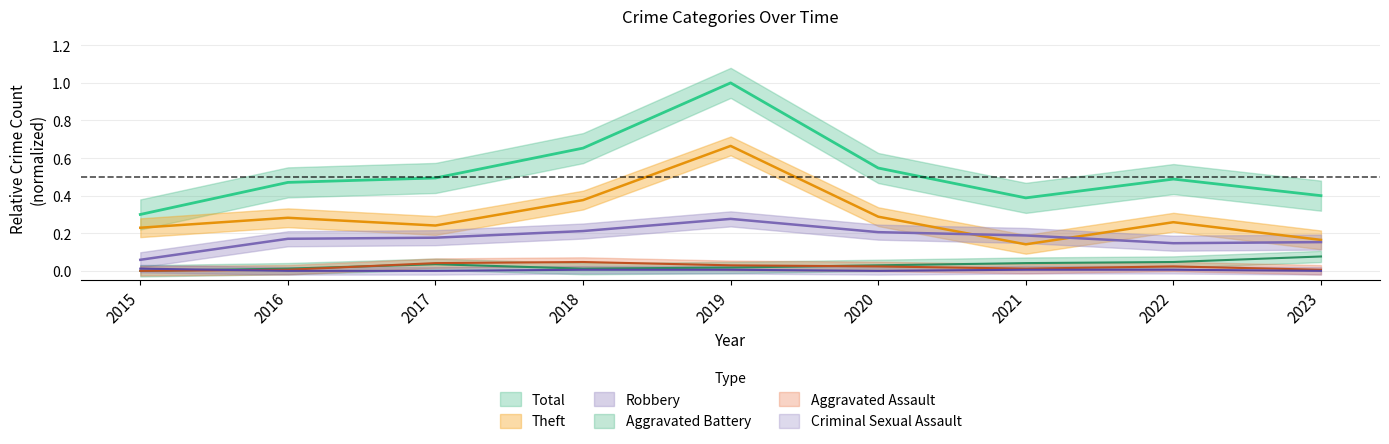

What is the sum of all Total values?

4.7